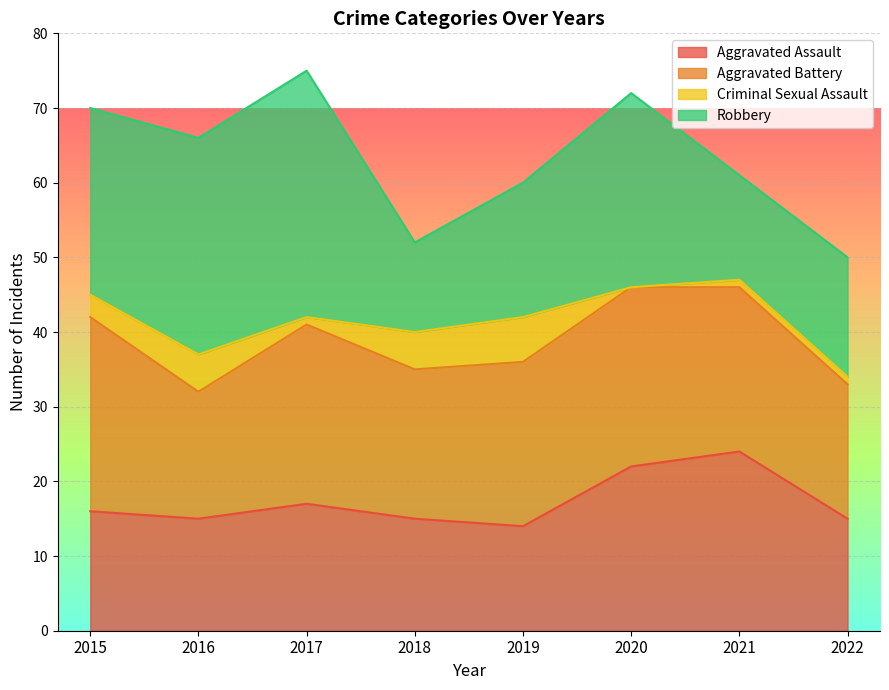

How many values in the Aggravated Assault series are below 16?

4